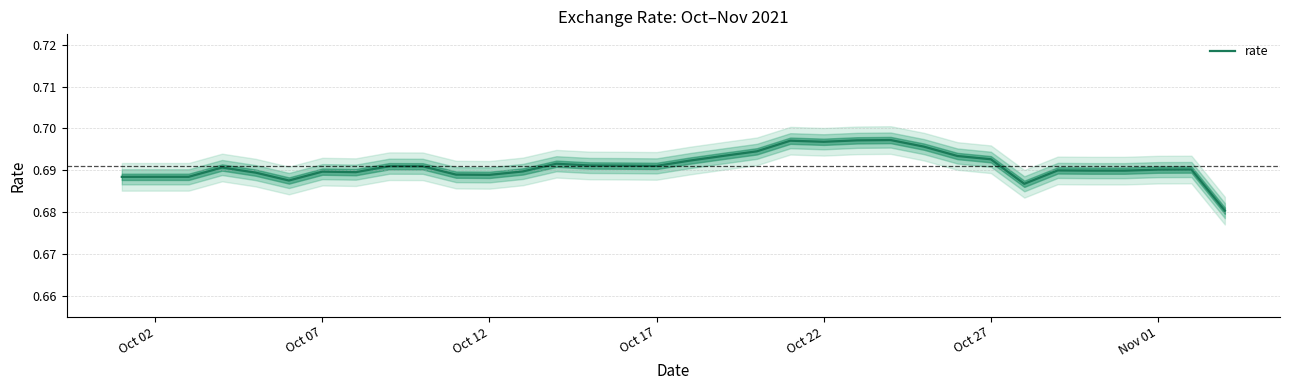

Is it true that rate equals 1.2 at Oct 22?

False